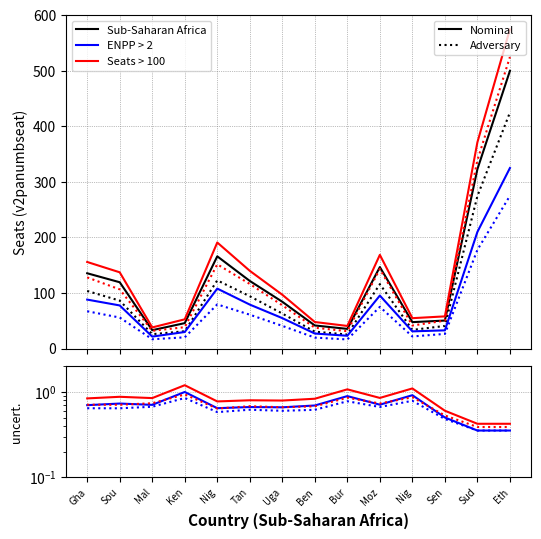

What is the label of the 1st point from the left?

Gha